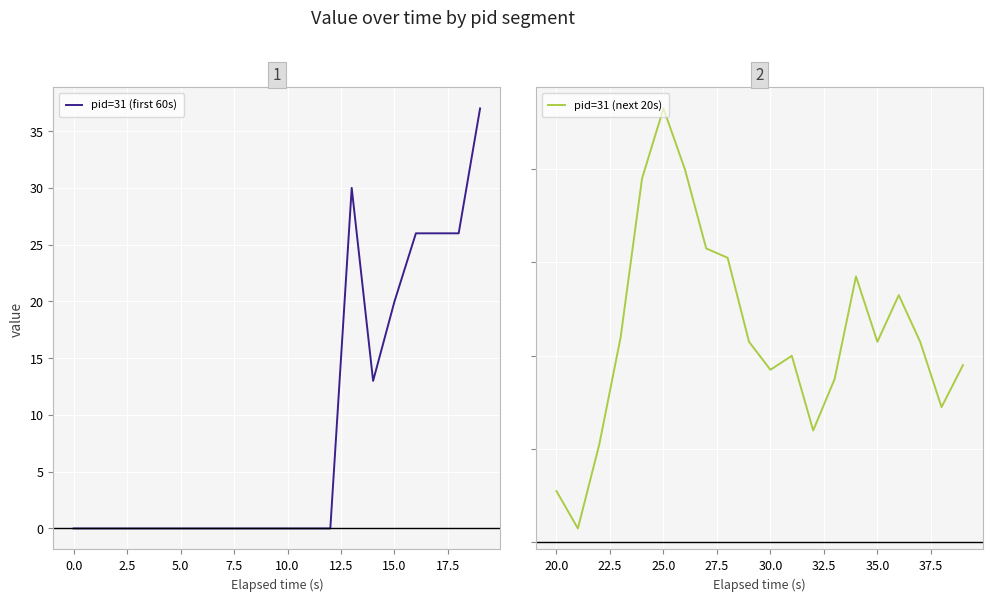

At which label is pid=31 (first 60s) closest to 18?

15.0